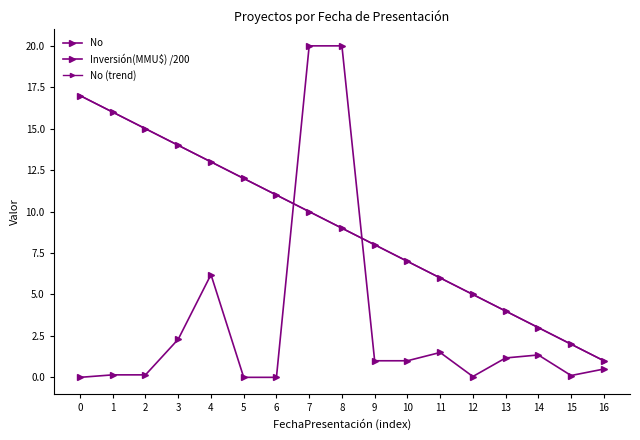

How many lines are shown in the chart?

3